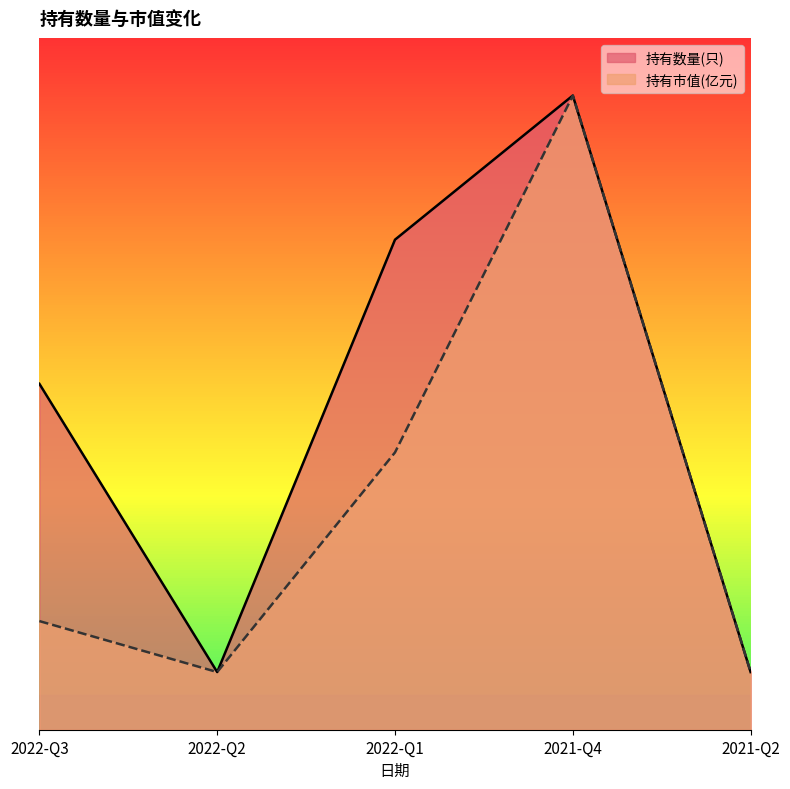

At which label does 持有数量(只) first exceed 3?

2022-Q1